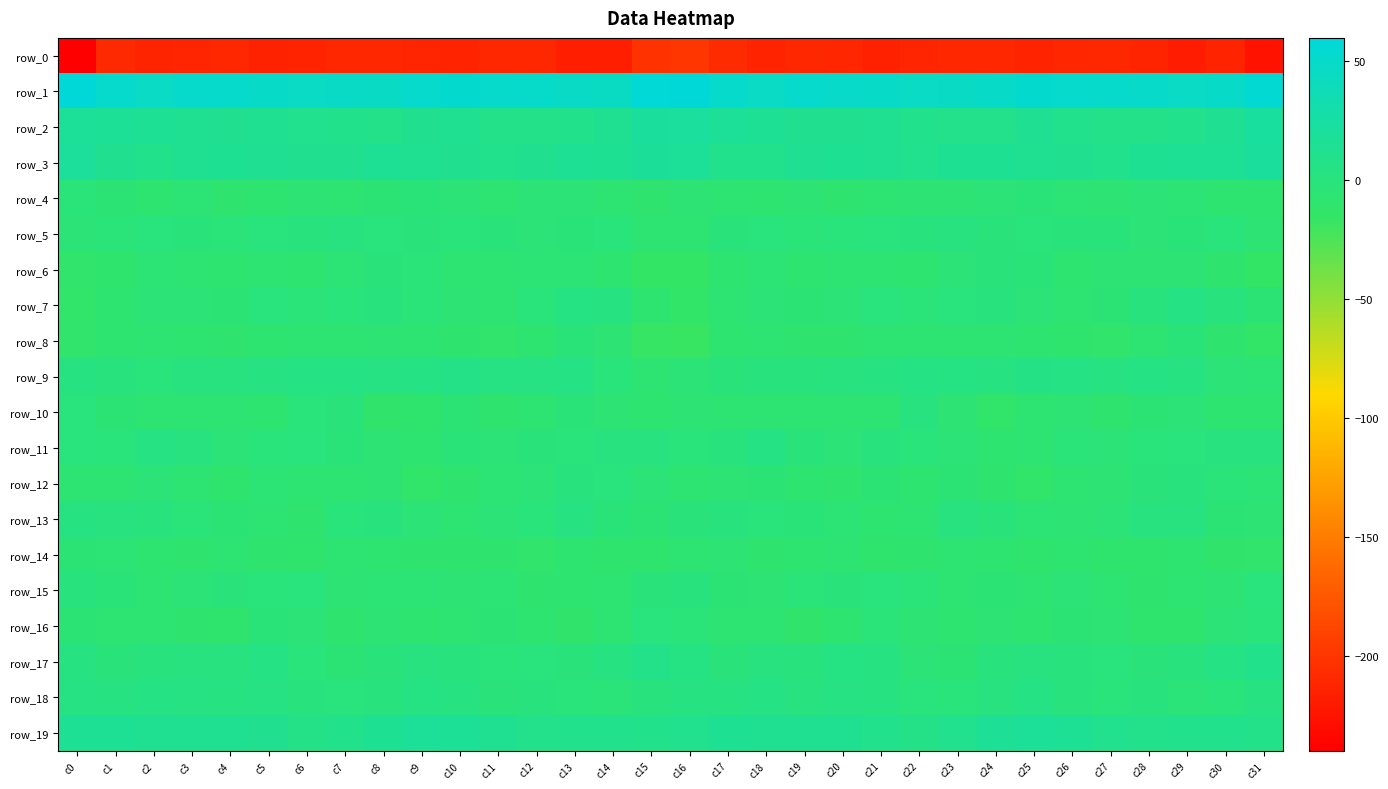

What is the sum of all row_6 values?

-243.4